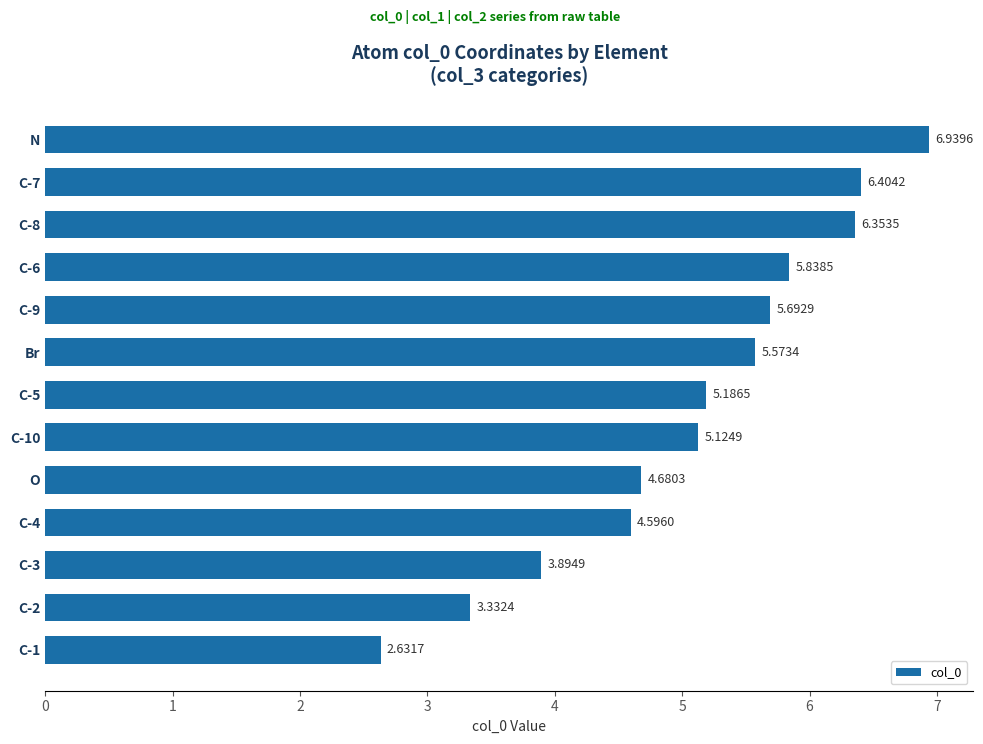

Rank the categories by value from highest to lowest.

N, C-7, C-8, C-6, C-9, Br, C-5, C-10, O, C-4, C-3, C-2, C-1